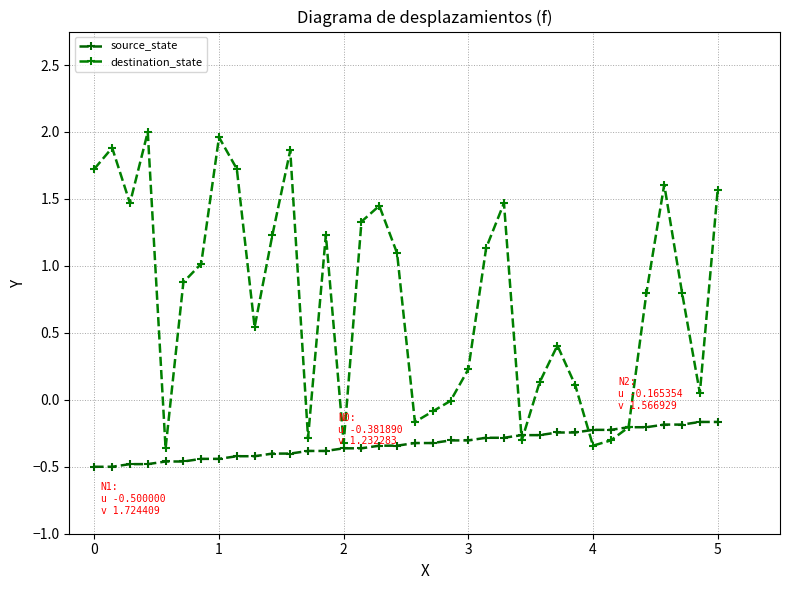

What is the smallest value displayed?

-0.5